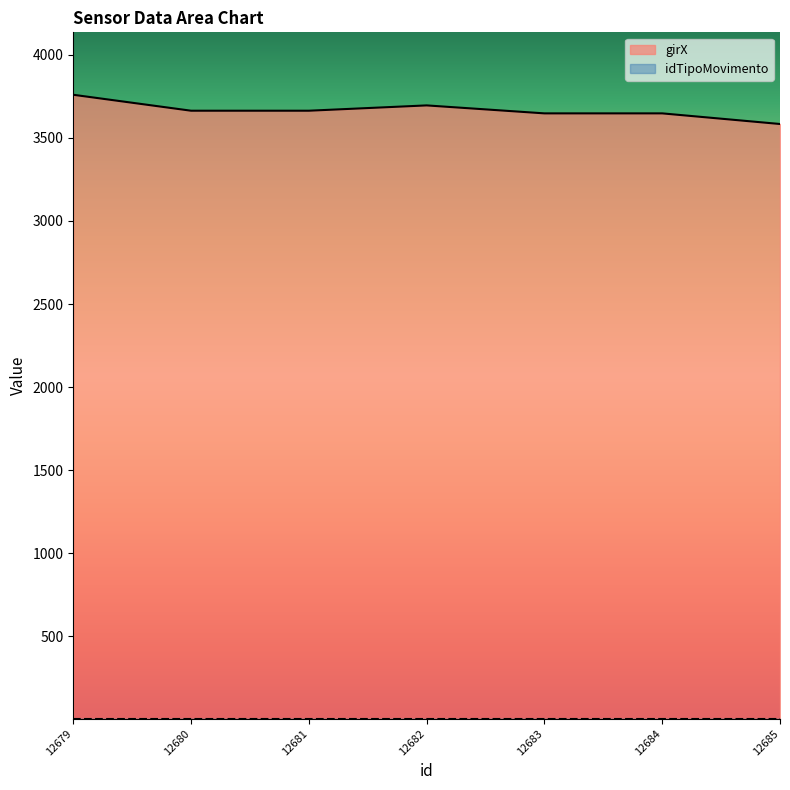

What is the difference between the maximum and minimum values?

176